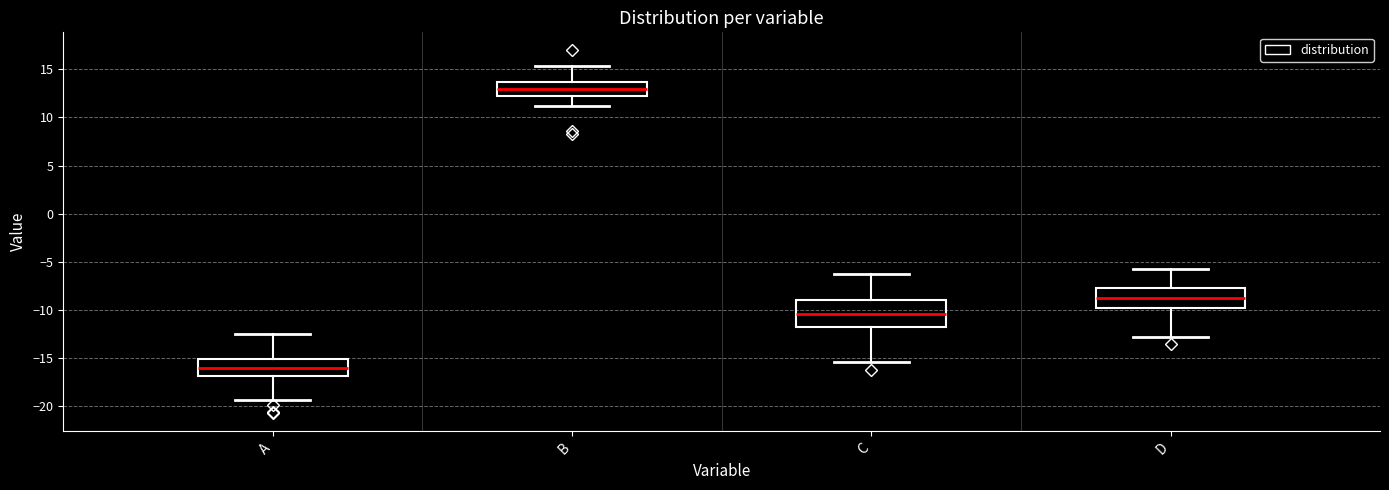

Reading left to right, transcribe this box plot: for each box, give where its median line is, the range the box spans, and where its two whiskers end, as read against the y-axis. The values are not printed on the chart, so give them approximately, as read against the axis.

A: median -16.0, box -17.0 to -15.0, whiskers -19.5 to -12.5
B: median 13.0, box 12.5 to 13.5, whiskers 11.0 to 15.5
C: median -10.5, box -12.0 to -9.0, whiskers -15.5 to -6.0
D: median -8.5, box -10.0 to -7.5, whiskers -13.0 to -5.5